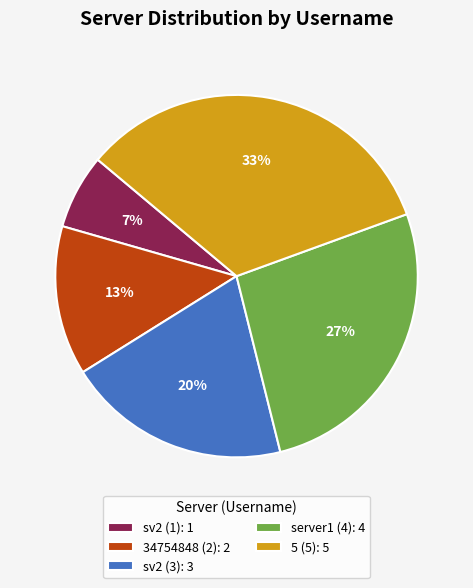

Is the sum of 5 (5) and server1 (4) greater than half?

Yes